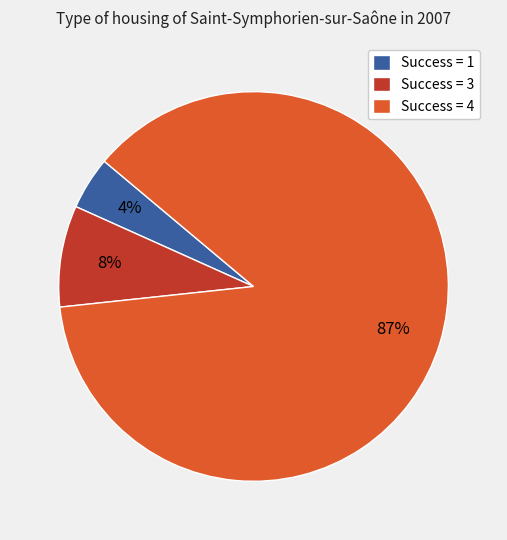

To the nearest percent, what is the difference between the Success = 3 and Success = 1 slice percentages?

4%